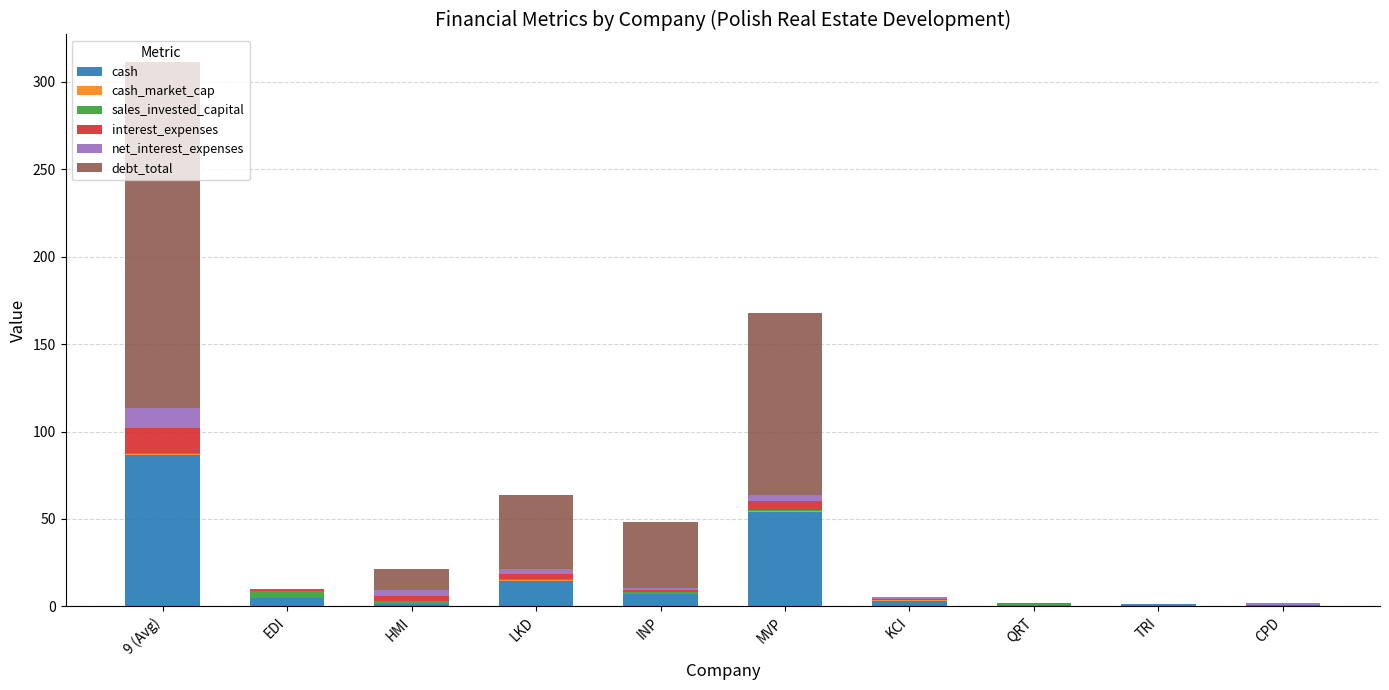

True or false: cash has a value of 7.1 at INP.

True